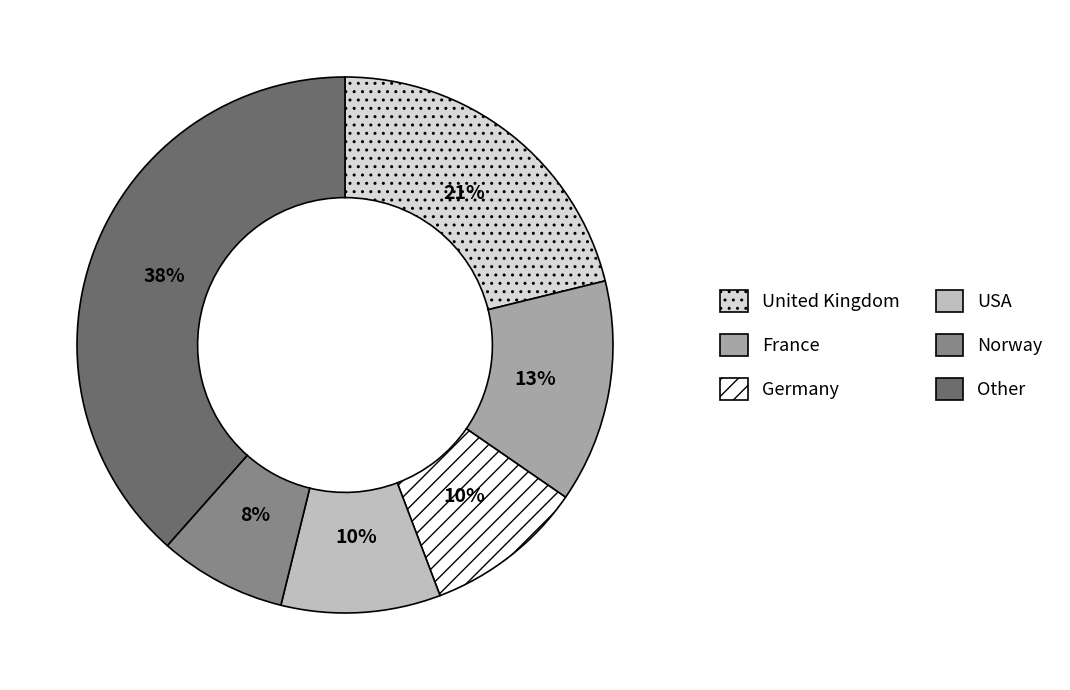

How many segments does this pie chart have?

6